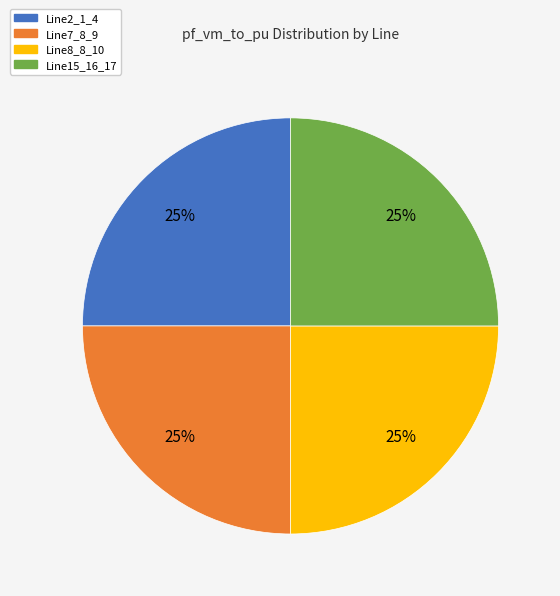

True or false: Line8_8_10 accounts for 25% of the total.

True